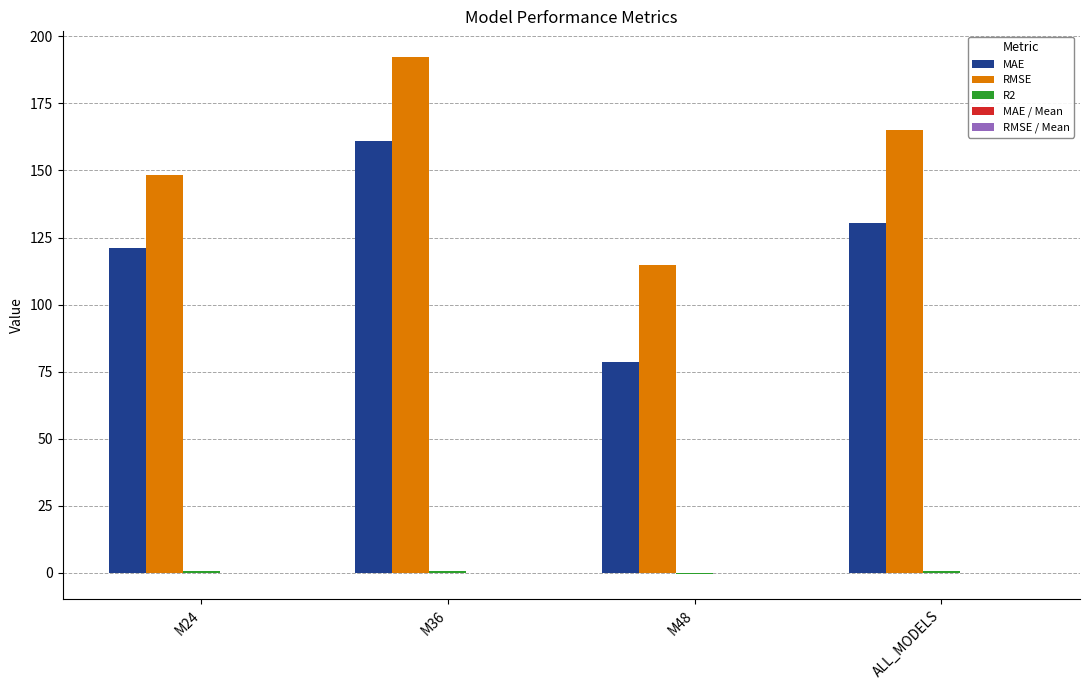

How many groups of bars are there?

4